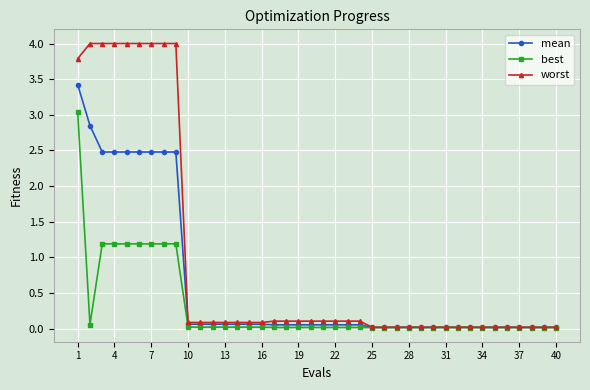

Which series has the widest spread of values?

worst